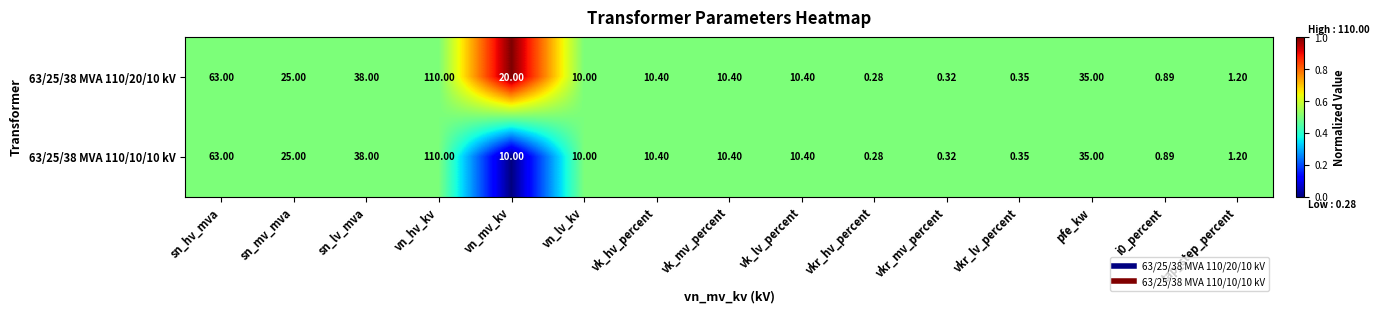

How many categories are shown in the chart?

15